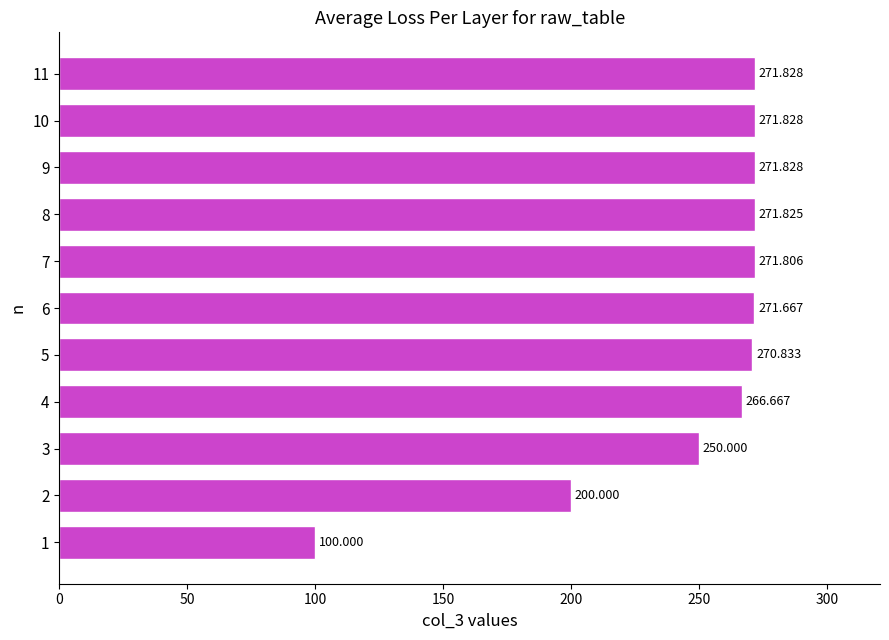

How many data points are less than 271?

5